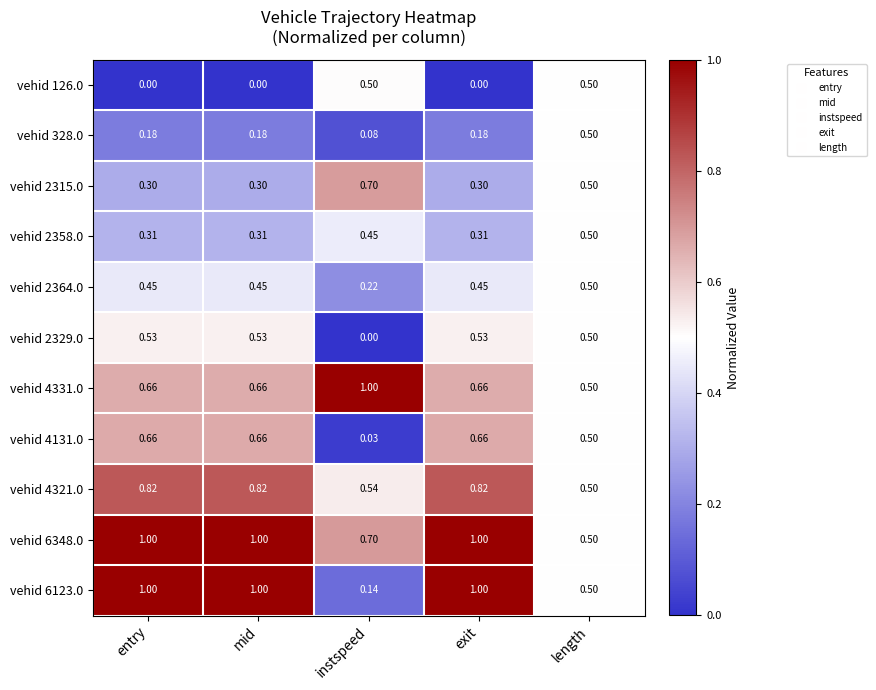

Is the value of vehid 6348.0 at exit greater than the value of vehid 126.0 at exit?

Yes